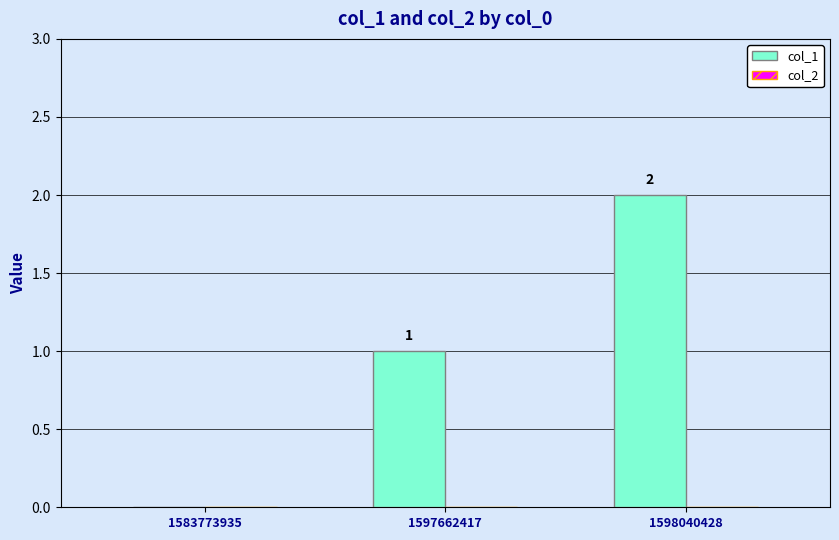

Where is the data nearest to the value 1?

1597662417